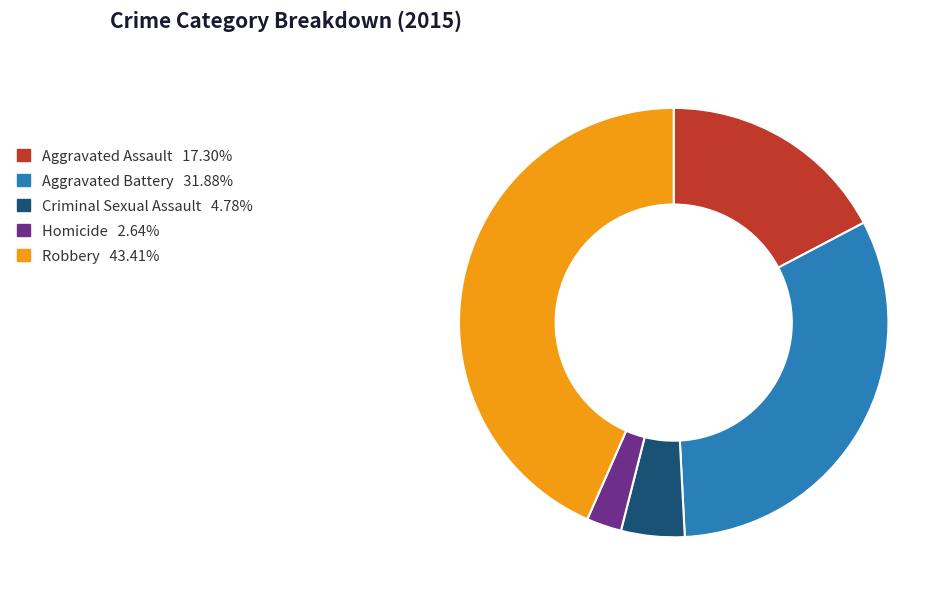

Rank the categories by value from highest to lowest.

Robbery, Aggravated Battery, Aggravated Assault, Criminal Sexual Assault, Homicide